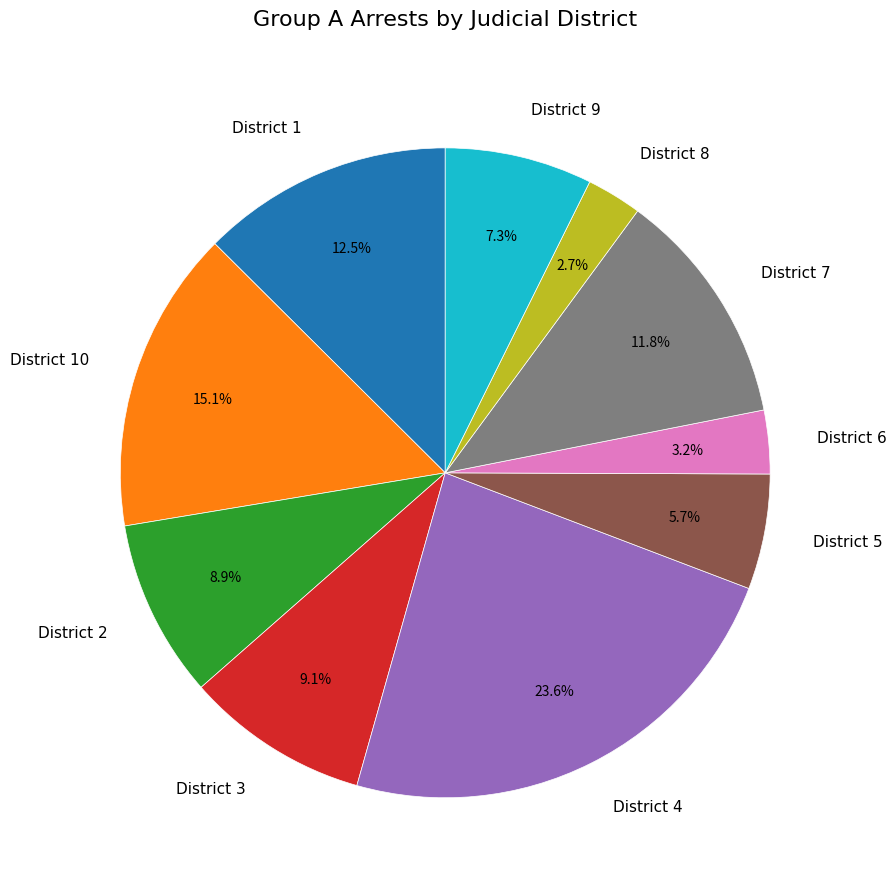

What is the largest slice in the pie chart?

District 4